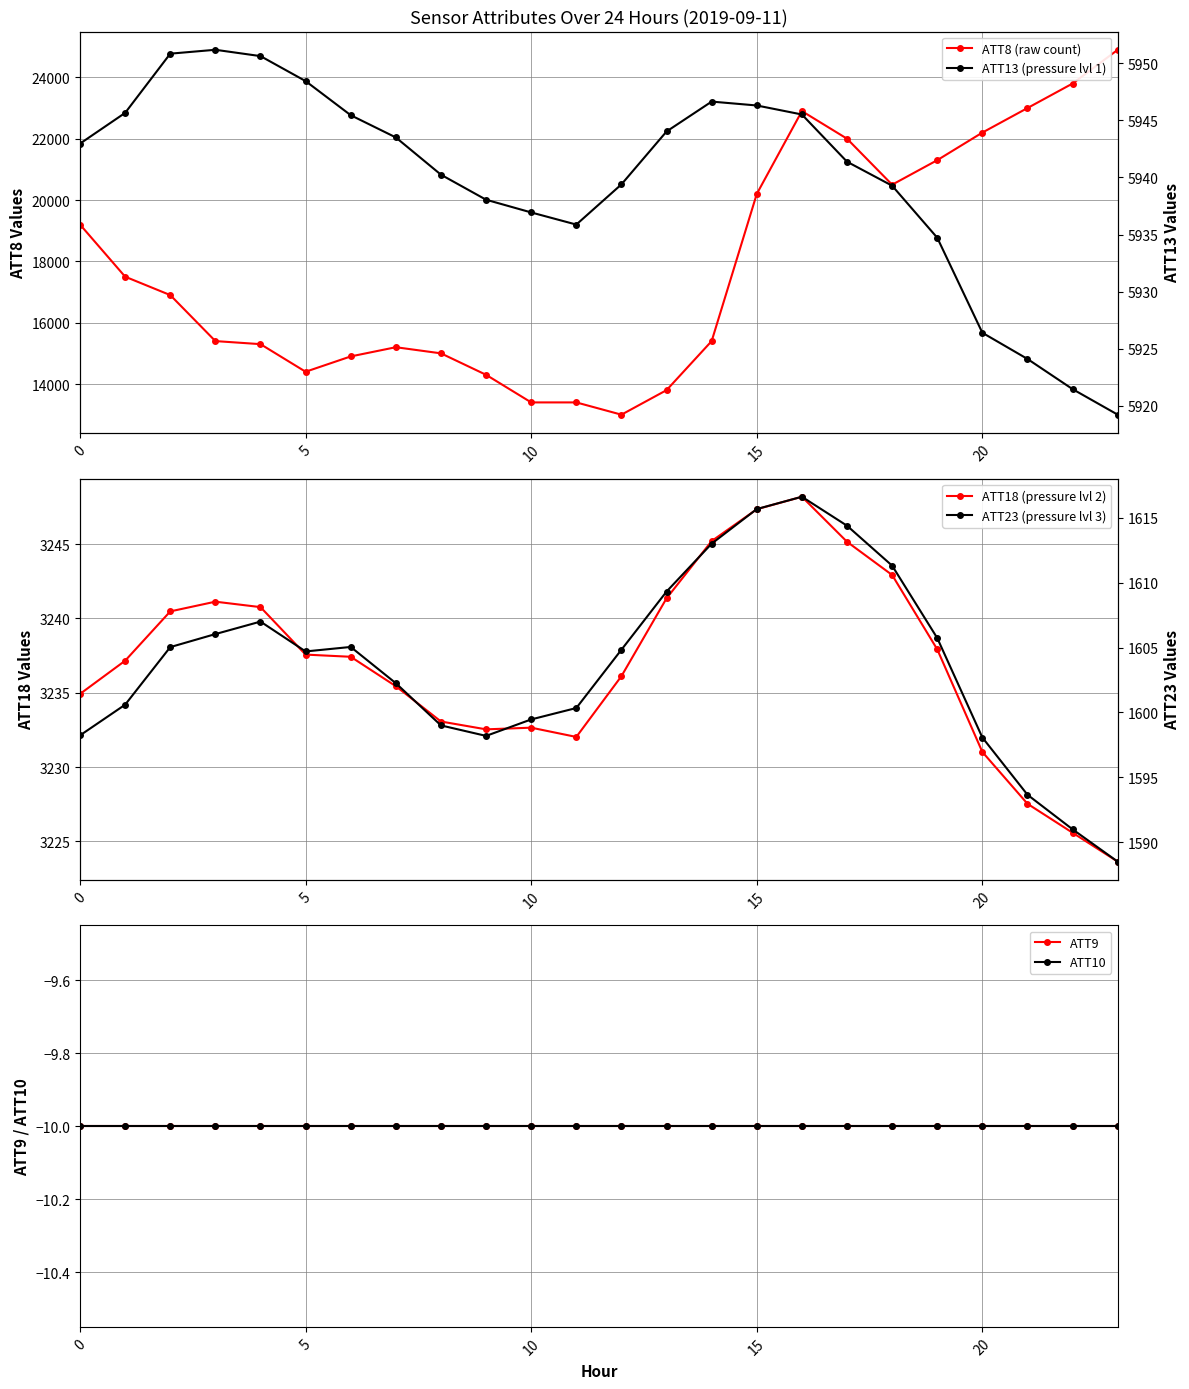

Reading left to right, extract all data points from this chart.

ATT8 (raw count): 19200.0	17500.0	16900.0	15400.0	15300.0	14400.0	14900.0	15200.0	15000.0	14300.0	13400.0	13400.0	13000.0	13800.0	15400.0	20200.0	22900.0	22000.0	20500.0	21300.0	22200.0	23000.0	23800.0	24900.0
ATT18 (pressure lvl 2): 3234.9	3237.2	3240.5	3241.1	3240.8	3237.6	3237.4	3235.4	3233.1	3232.5	3232.6	3232.0	3236.1	3241.4	3245.2	3247.4	3248.2	3245.2	3242.9	3237.9	3231.0	3227.5	3225.6	3223.6
ATT9: -10.0	-10.0	-10.0	-10.0	-10.0	-10.0	-10.0	-10.0	-10.0	-10.0	-10.0	-10.0	-10.0	-10.0	-10.0	-10.0	-10.0	-10.0	-10.0	-10.0	-10.0	-10.0	-10.0	-10.0
ATT10: -10.0	-10.0	-10.0	-10.0	-10.0	-10.0	-10.0	-10.0	-10.0	-10.0	-10.0	-10.0	-10.0	-10.0	-10.0	-10.0	-10.0	-10.0	-10.0	-10.0	-10.0	-10.0	-10.0	-10.0
ATT13 (pressure lvl 1): 5943.0	5945.7	5950.8	5951.2	5950.6	5948.4	5945.5	5943.5	5940.2	5938.1	5936.9	5935.9	5939.4	5944.0	5946.6	5946.3	5945.5	5941.4	5939.3	5934.7	5926.4	5924.1	5921.5	5919.2
ATT23 (pressure lvl 3): 1598.2	1600.6	1605.0	1606.0	1607.0	1604.7	1605.0	1602.3	1599.0	1598.2	1599.5	1600.3	1604.8	1609.3	1613.0	1615.7	1616.6	1614.4	1611.3	1605.7	1598.1	1593.7	1591.0	1588.5